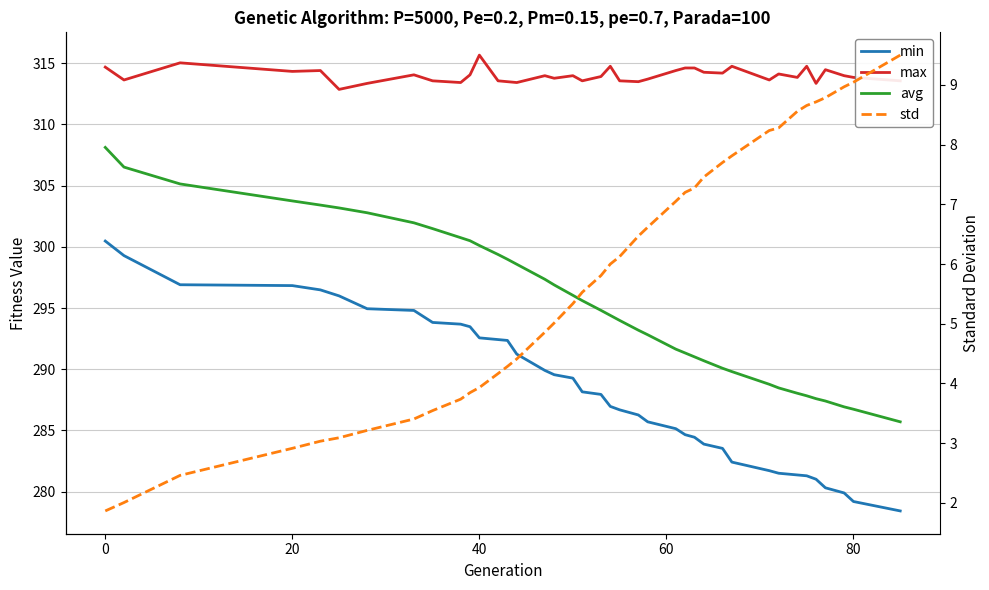

What value does the avg series have at 0?

306.5